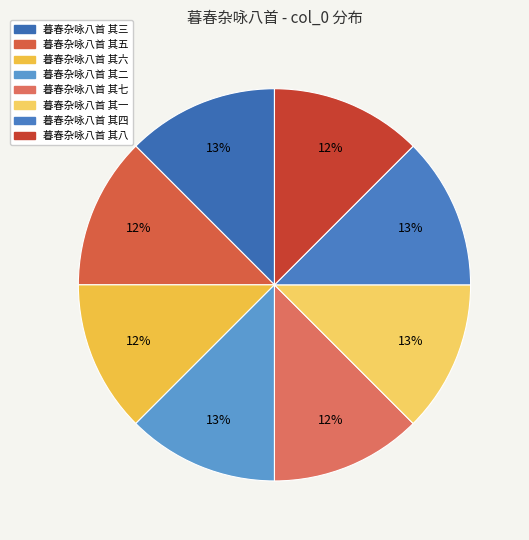

How many segments does this pie chart have?

8